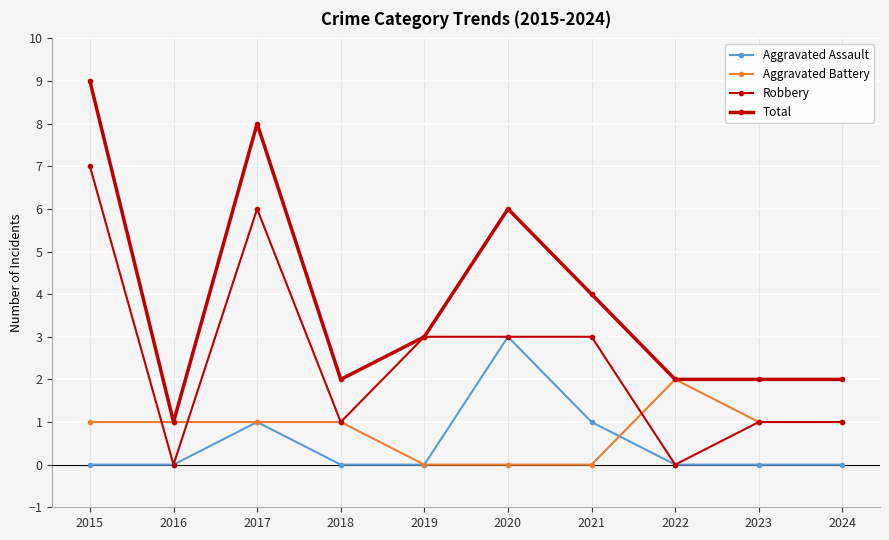

What is the difference between the second highest and minimum values in the Robbery series?

6